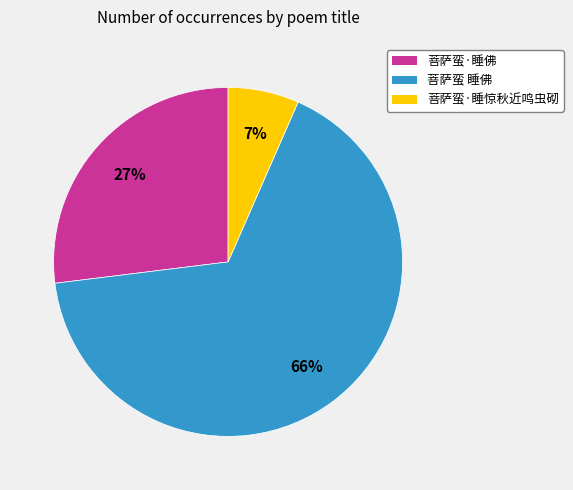

To the nearest percent, what is the combined percentage of 菩萨蛮·睡佛 and 菩萨蛮·睡惊秋近鸣虫砌?

34%